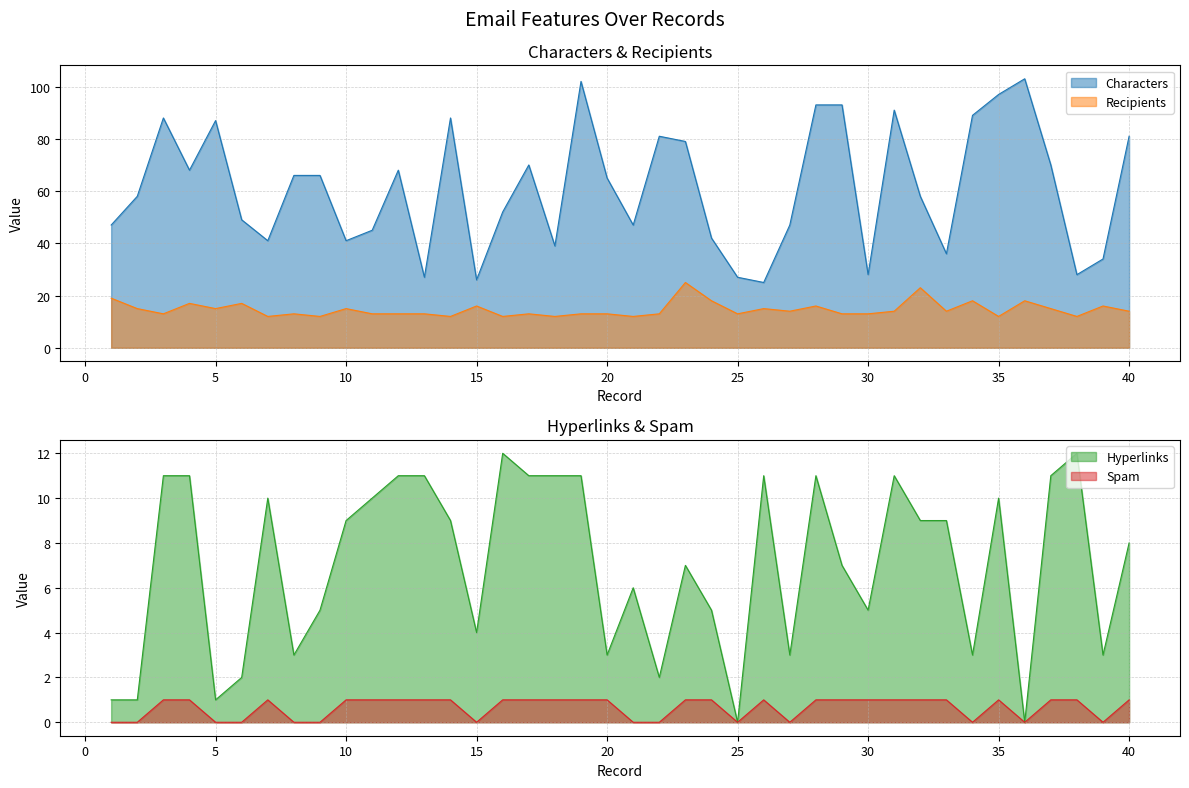

How many series are shown in this chart?

4